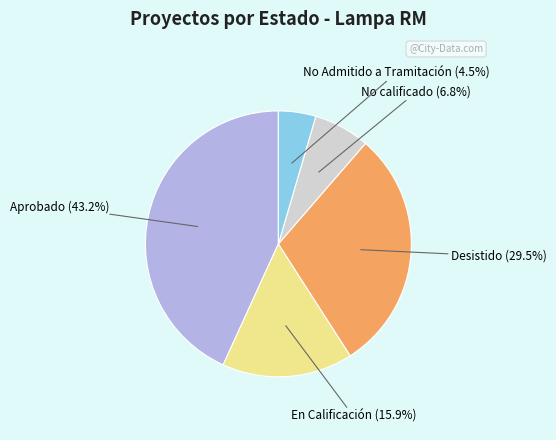

How many slices are in this pie chart?

5